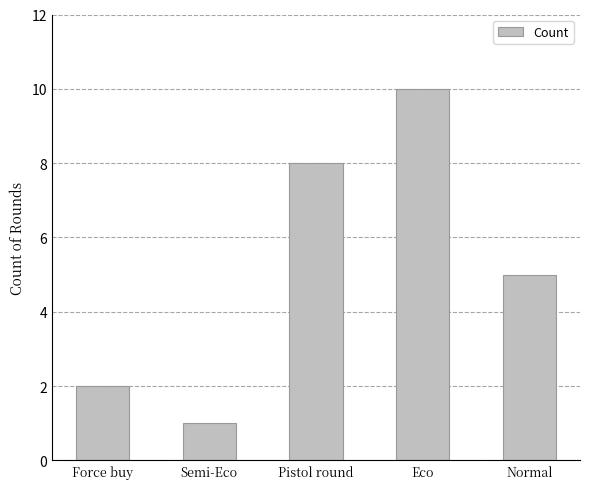

Which category has the lowest value across all series?

Semi-Eco